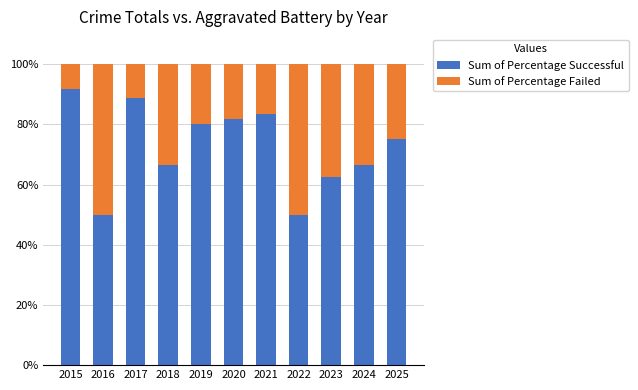

Reading left to right, list the values for the Sum of Percentage Successful series.

2015=91.7	2016=50.0	2017=88.9	2018=66.7	2019=80.0	2020=81.8	2021=83.3	2022=50.0	2023=62.5	2024=66.7	2025=75.0